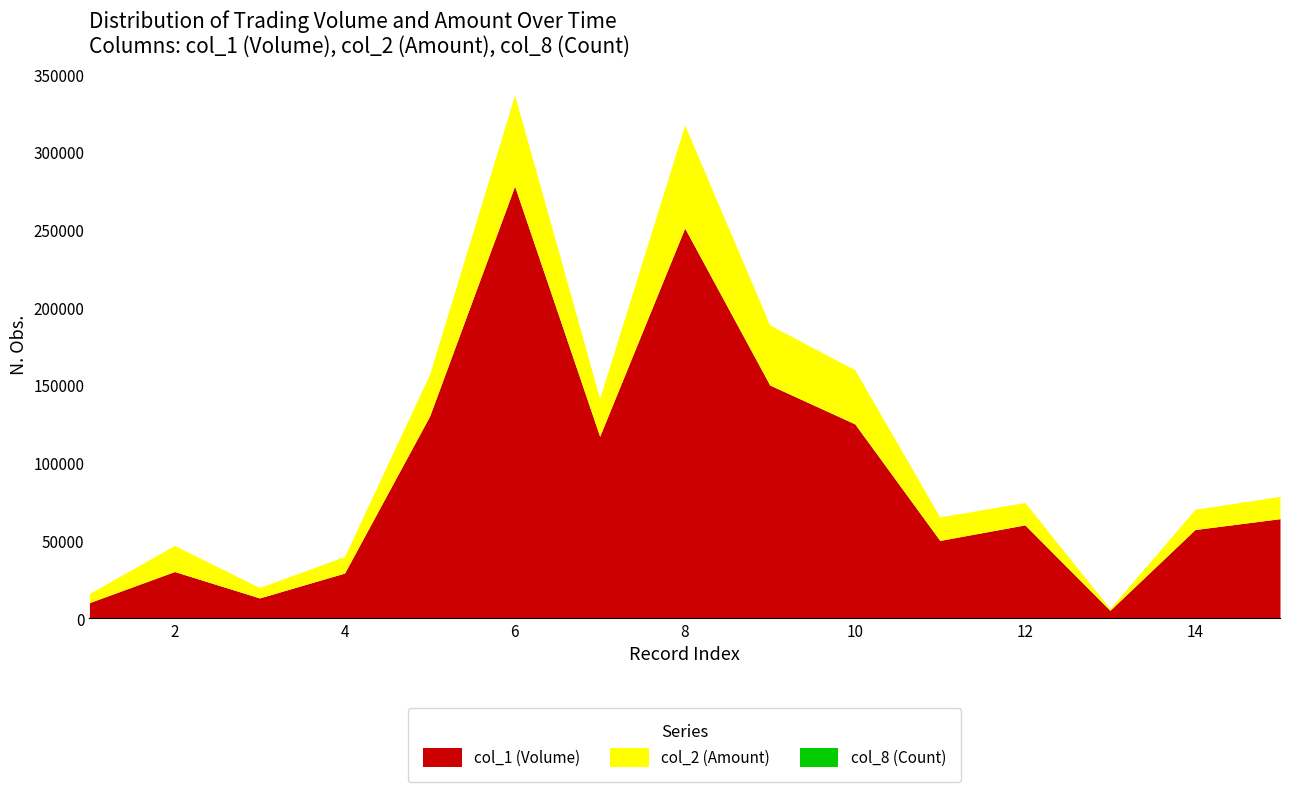

Is the value of col_1 (Volume) at 6 greater than the value of col_2 (Amount) at 14?

Yes